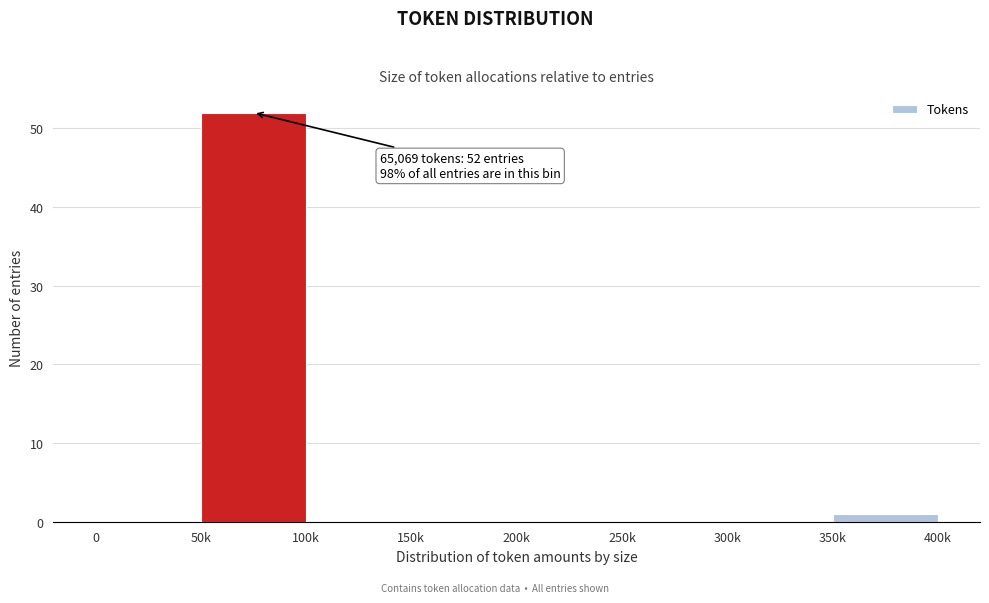

Reading right to left, transcribe all the data shown in this chart.

350k=1	300k=0	250k=0	200k=0	150k=0	100k=0	50k=52	0=0